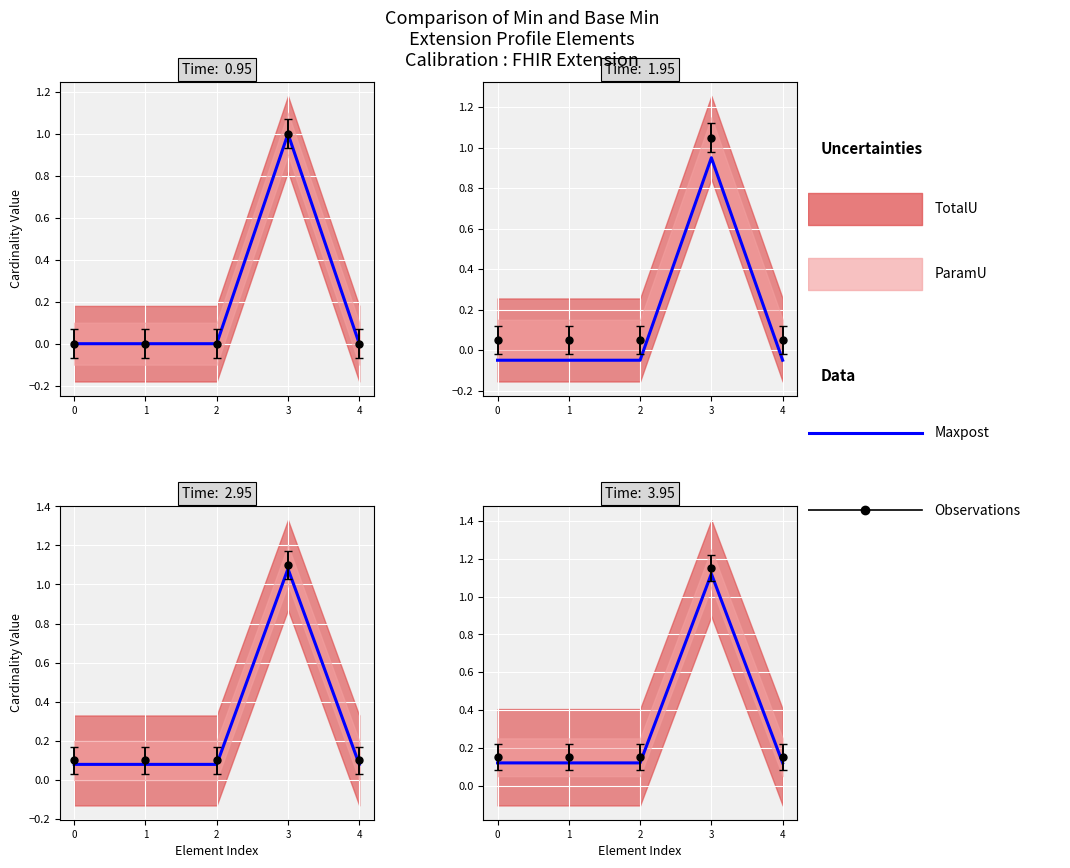

What is the value of the 3rd point from the left?

0.1